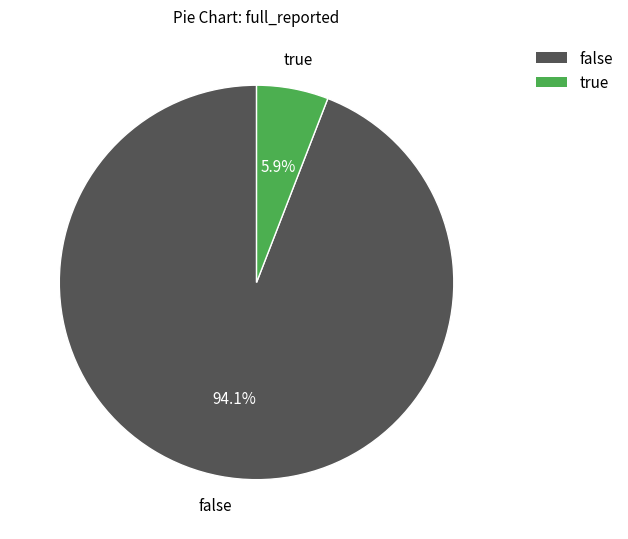

Which has a higher value, true or false?

false